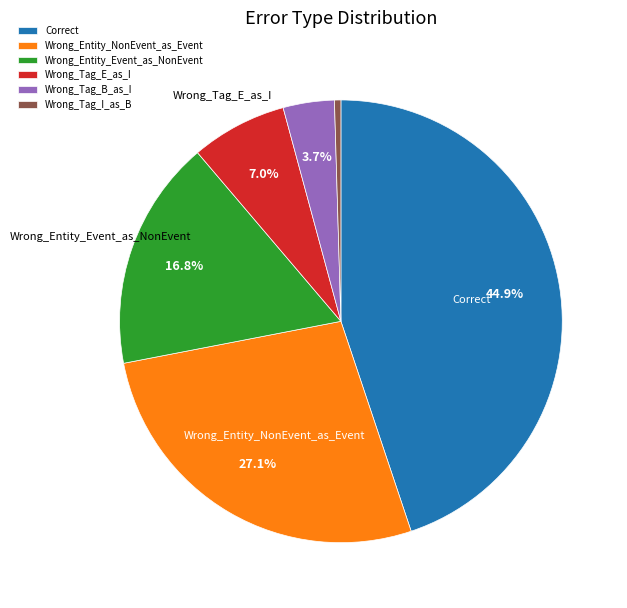

True or false: Wrong_Entity_NonEvent_as_Event accounts for 27% of the total.

True